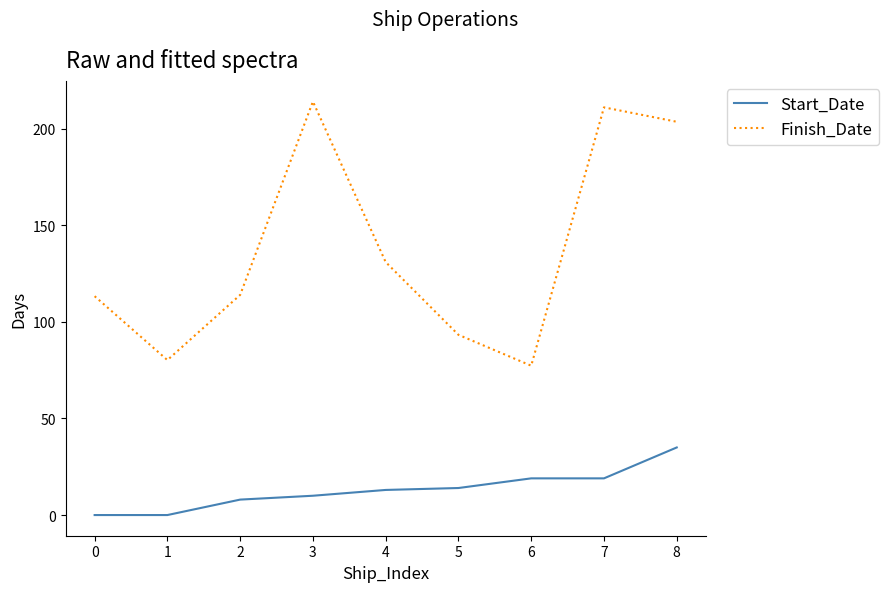

Rank the series by their average value, from highest to lowest.

Finish_Date, Start_Date